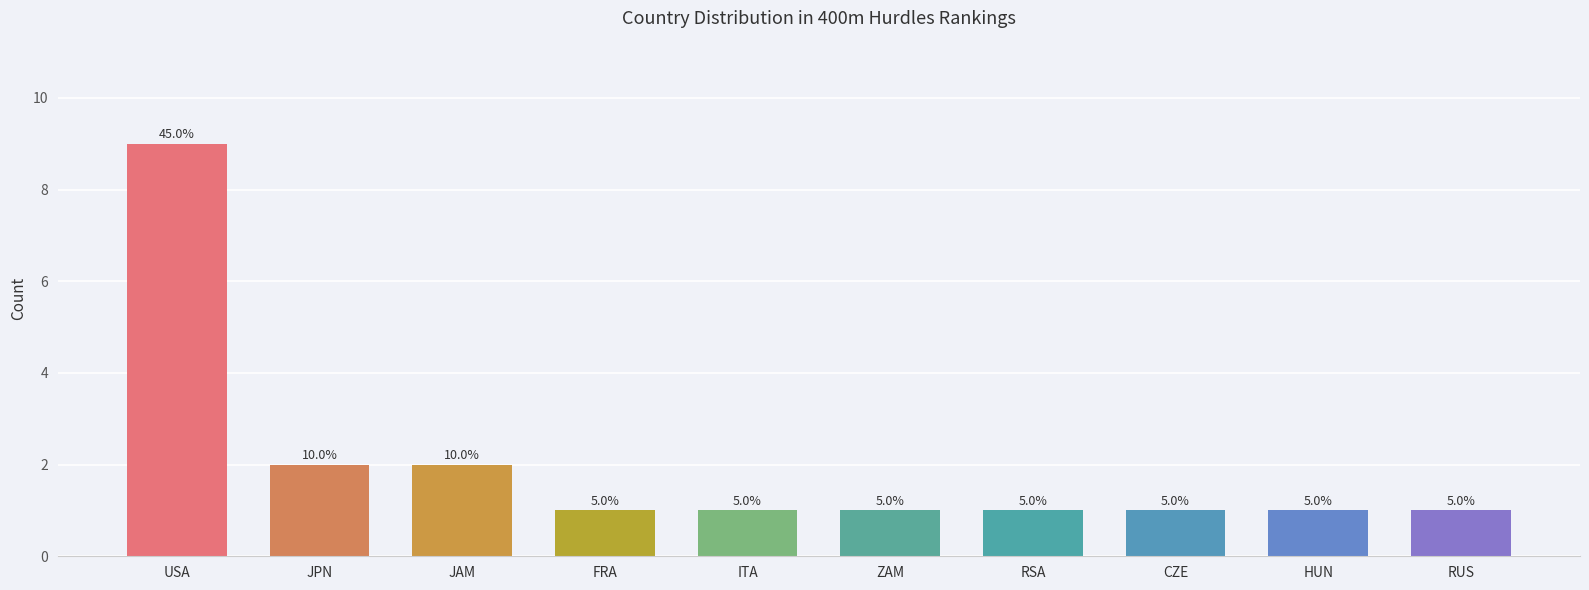

Are the bars horizontal?

No